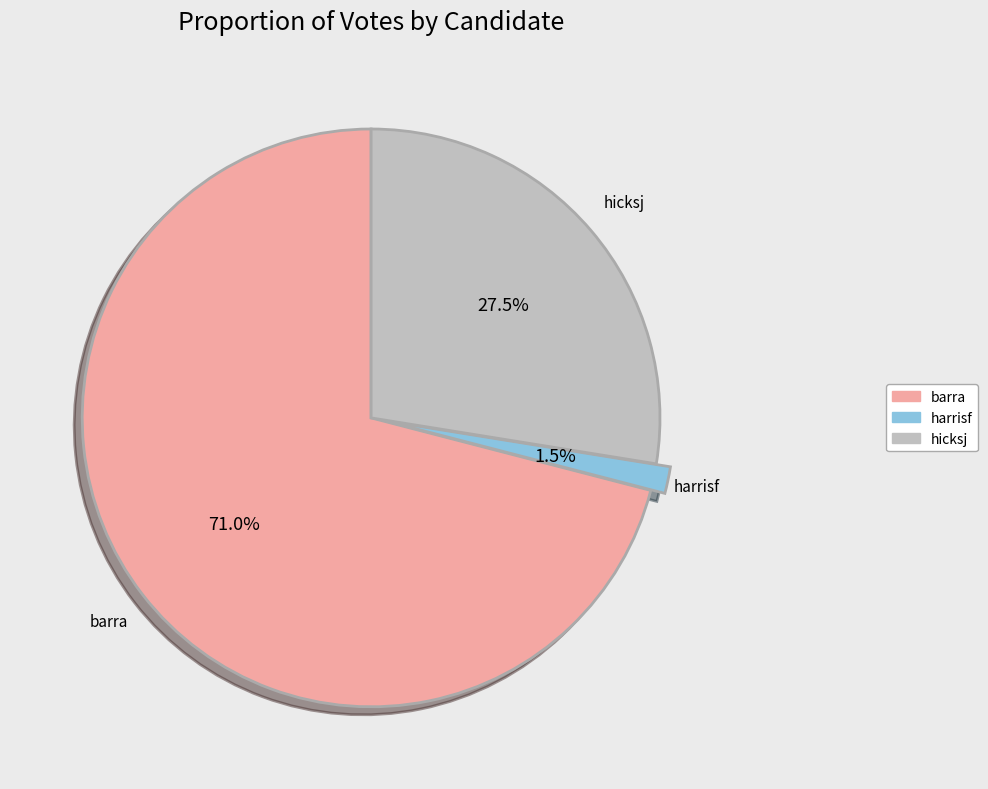

Is it true that hicksj is 19% of the pie?

False